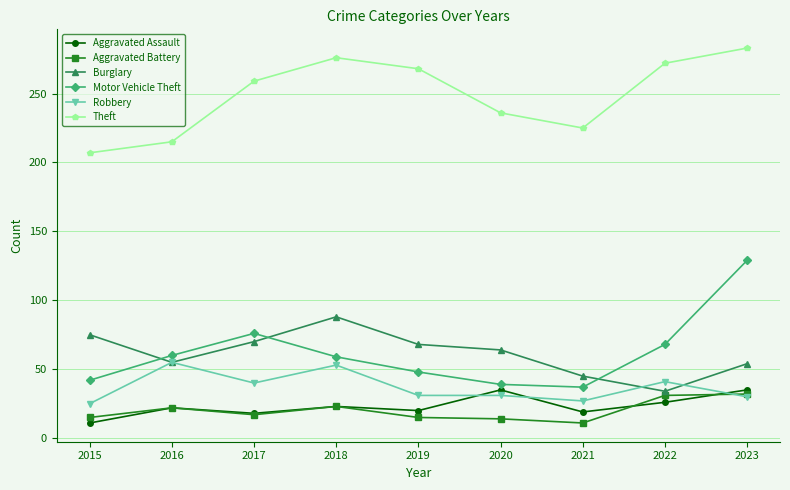

At which category is the sum across all series the highest?

2023